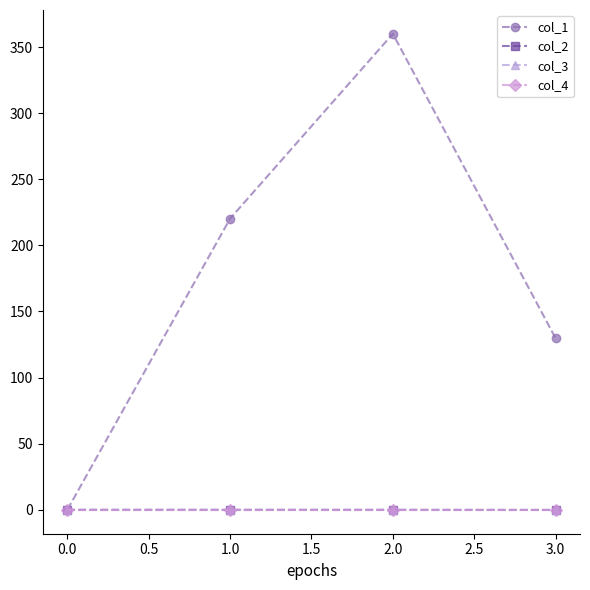

Is this an area chart (filled region under the line)?

No